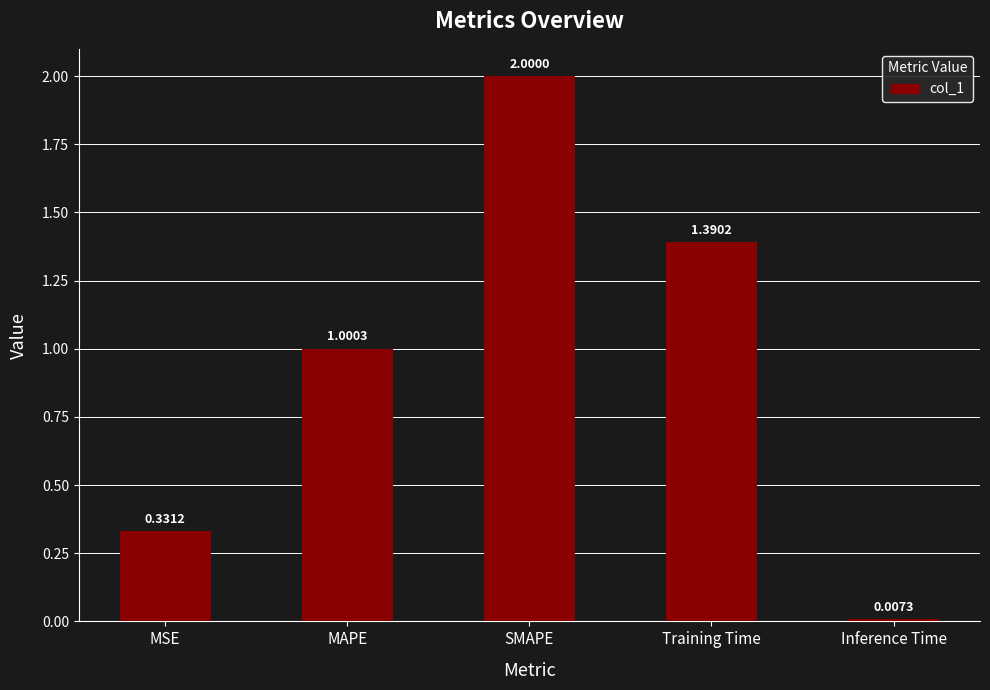

The chart shows a value of 0.3 at Training Time. True or false?

False